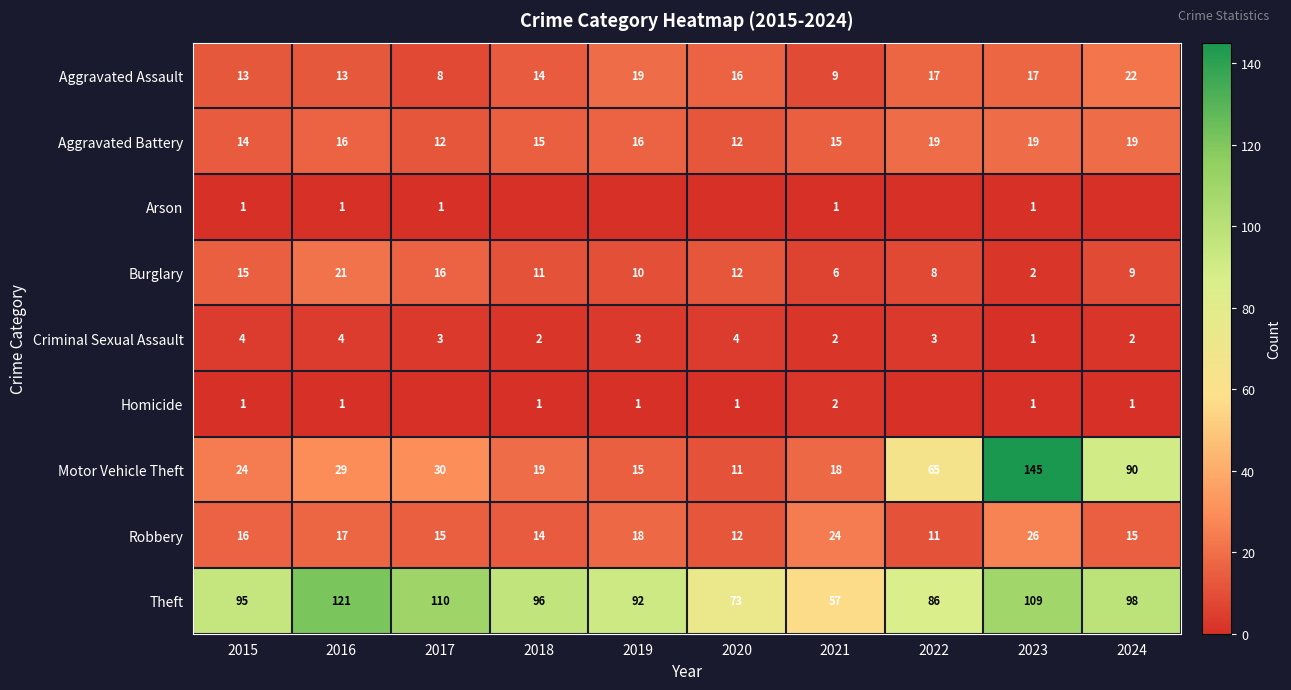

Is it true that Aggravated Battery equals 15 at 2021?

True